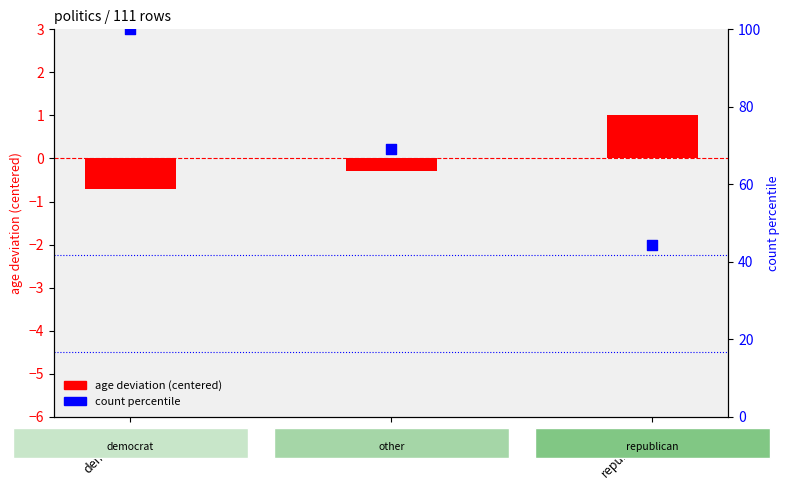

At how many categories does at least one series exceed 73?

1